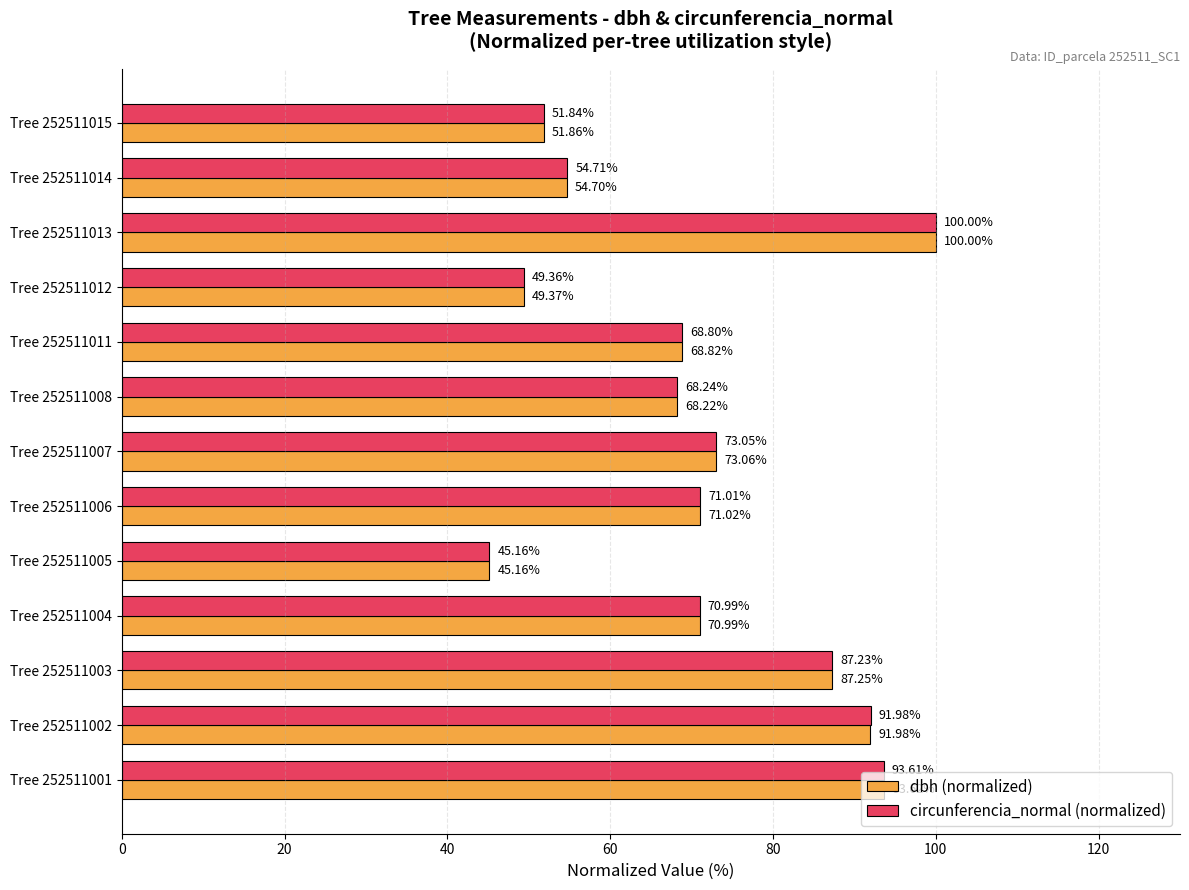

What is the total value across all series at Tree 252511011?

137.6